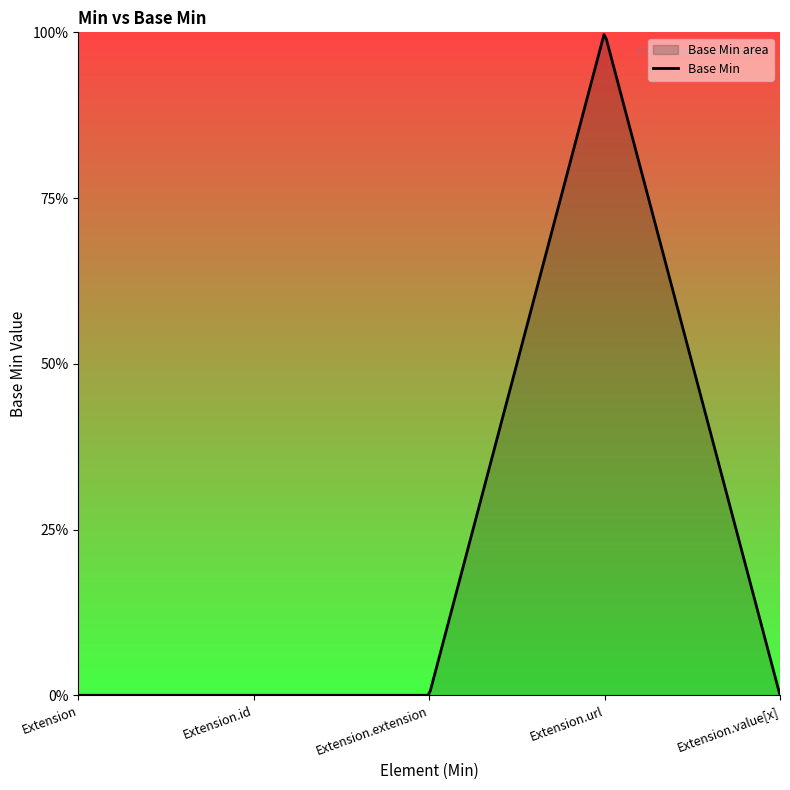

How many lines are shown in the chart?

1